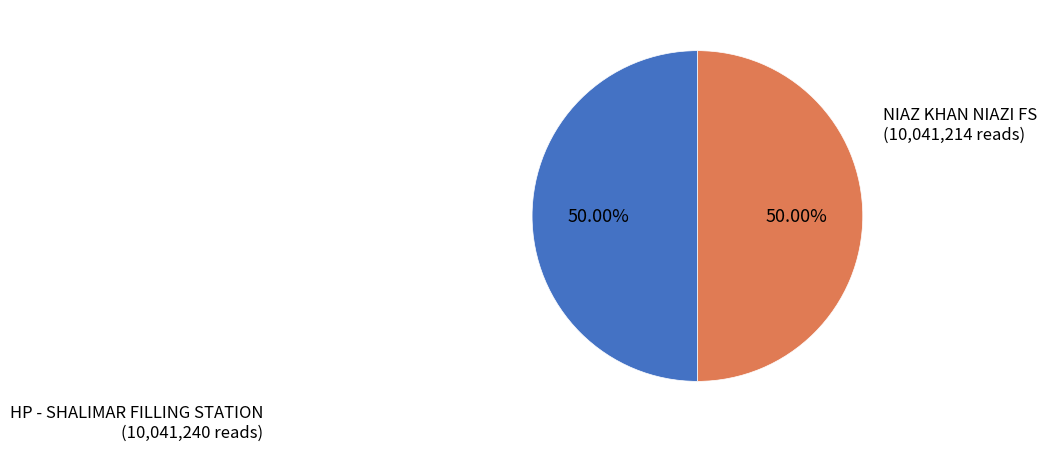

Rank the categories by value from highest to lowest.

HP - SHALIMAR FILLING STATION, NIAZ KHAN NIAZI FS